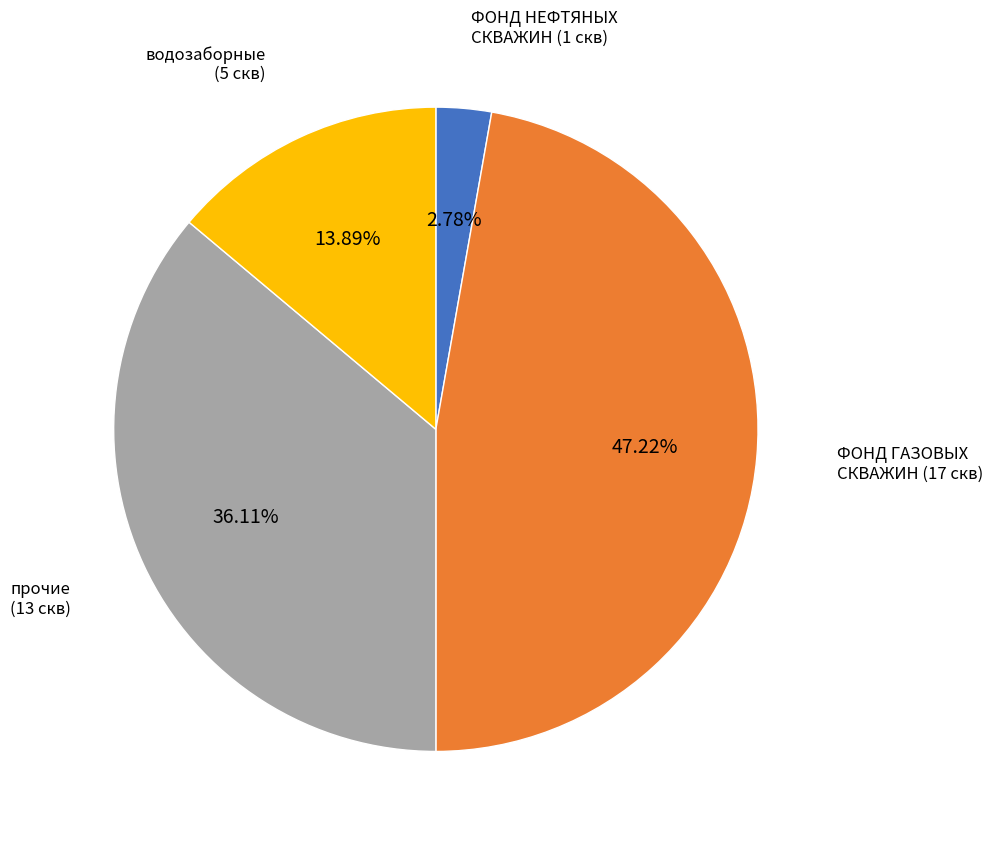

Is there any slice that represents more than half of the pie?

No